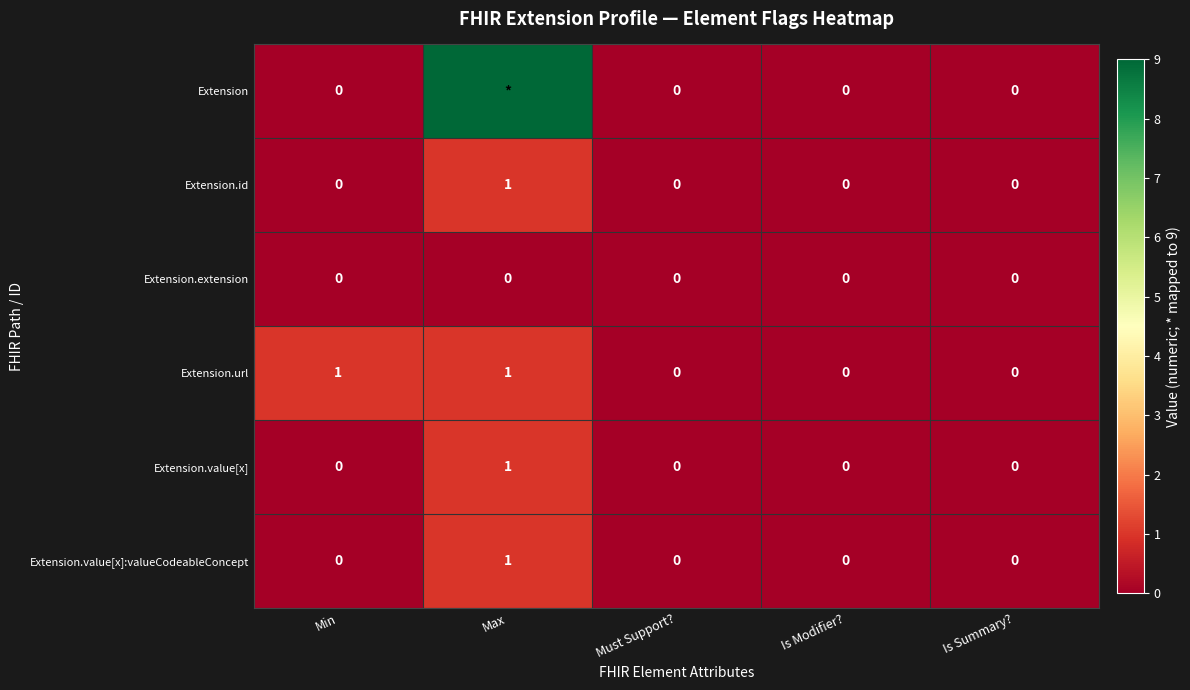

At which category is the sum across all series the highest?

Max